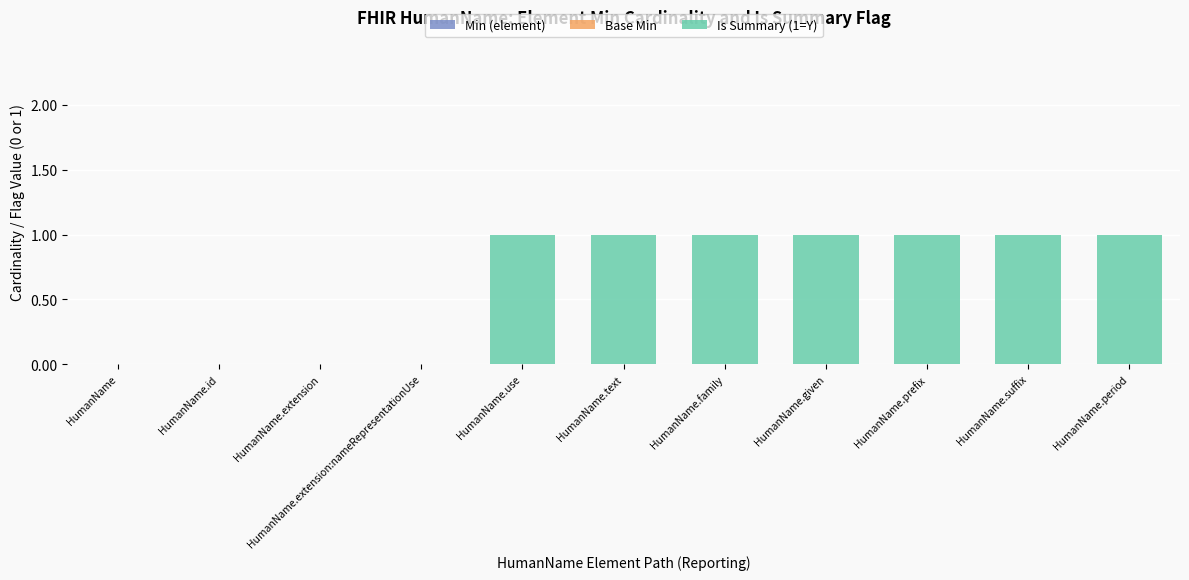

What is the change in value from HumanName.extension:nameRepresentationUse to HumanName.period?

+1